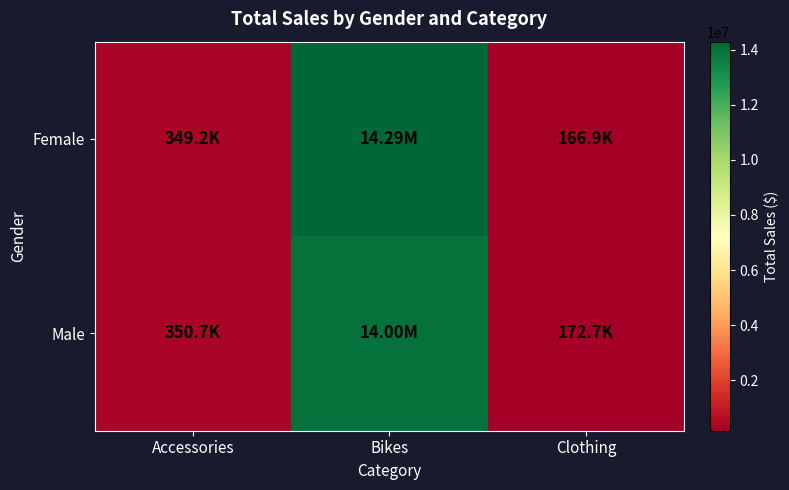

Reading left to right, transcribe all the data shown in this chart.

Female: Accessories=349213	Bikes=14288089	Clothing=166866
Male: Accessories=350725	Bikes=13998950	Clothing=172718